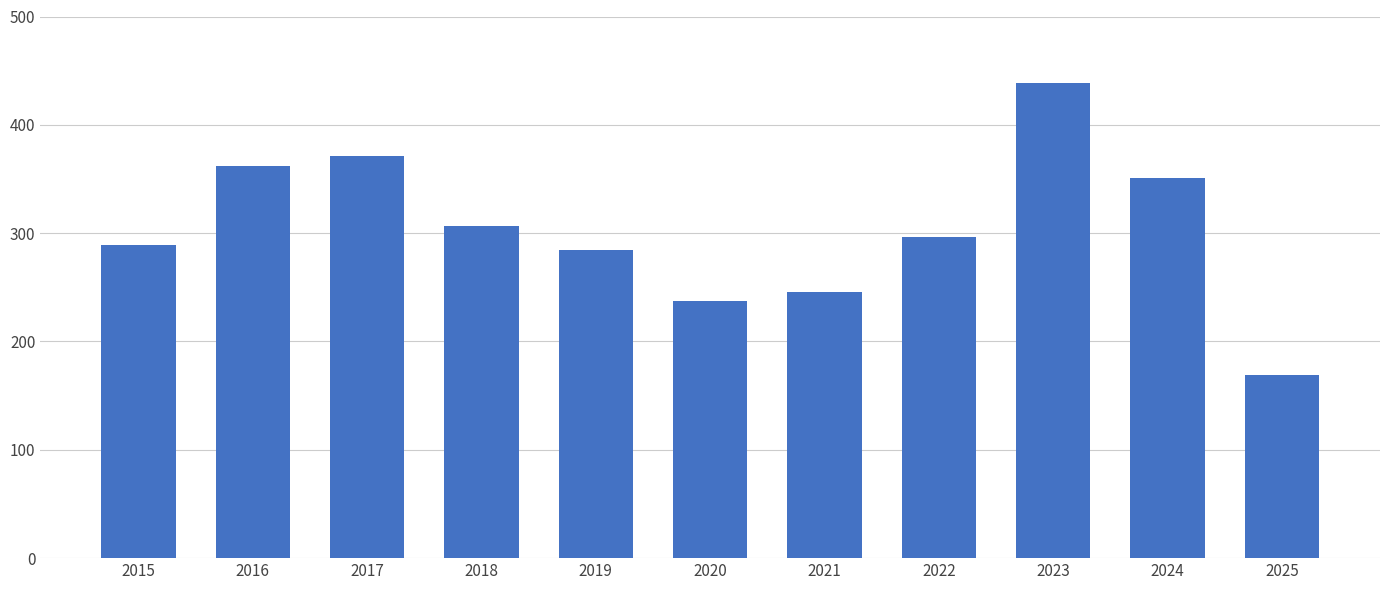

What is the smallest value displayed?

169